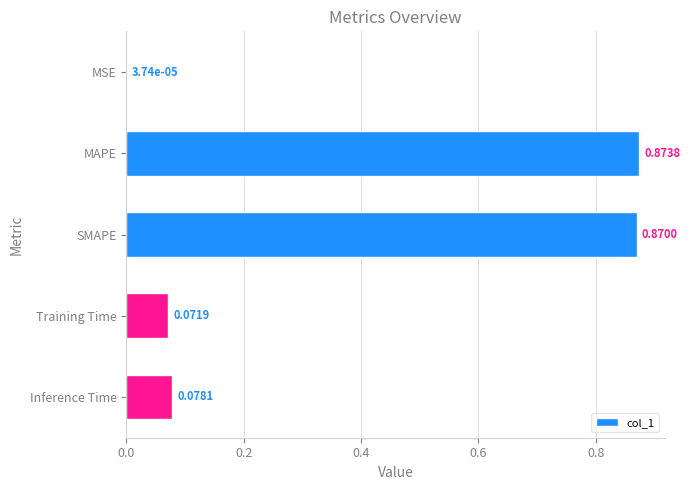

Are the bars horizontal?

Yes